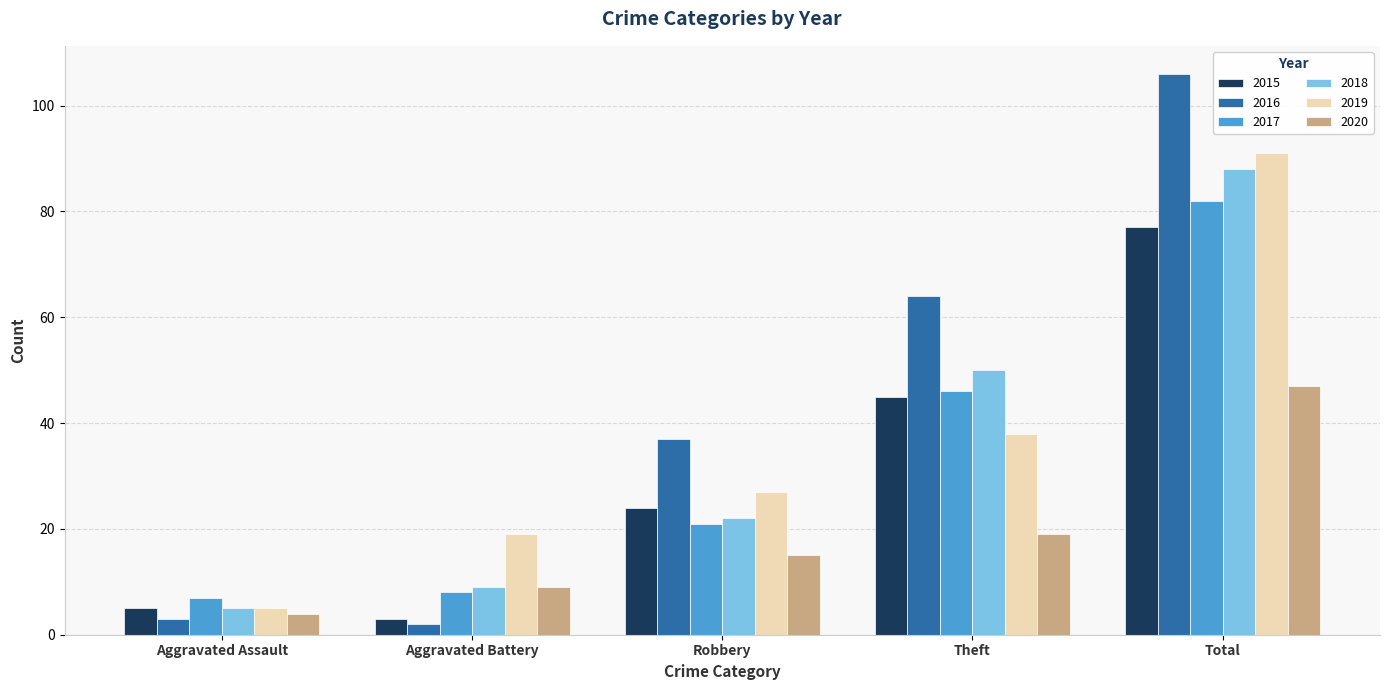

Reading left to right, list all the values displayed in this chart.

2015: Aggravated Assault=5	Aggravated Battery=3	Robbery=24	Theft=45	Total=77
2016: Aggravated Assault=3	Aggravated Battery=2	Robbery=37	Theft=64	Total=106
2017: Aggravated Assault=7	Aggravated Battery=8	Robbery=21	Theft=46	Total=82
2018: Aggravated Assault=5	Aggravated Battery=9	Robbery=22	Theft=50	Total=88
2019: Aggravated Assault=5	Aggravated Battery=19	Robbery=27	Theft=38	Total=91
2020: Aggravated Assault=4	Aggravated Battery=9	Robbery=15	Theft=19	Total=47